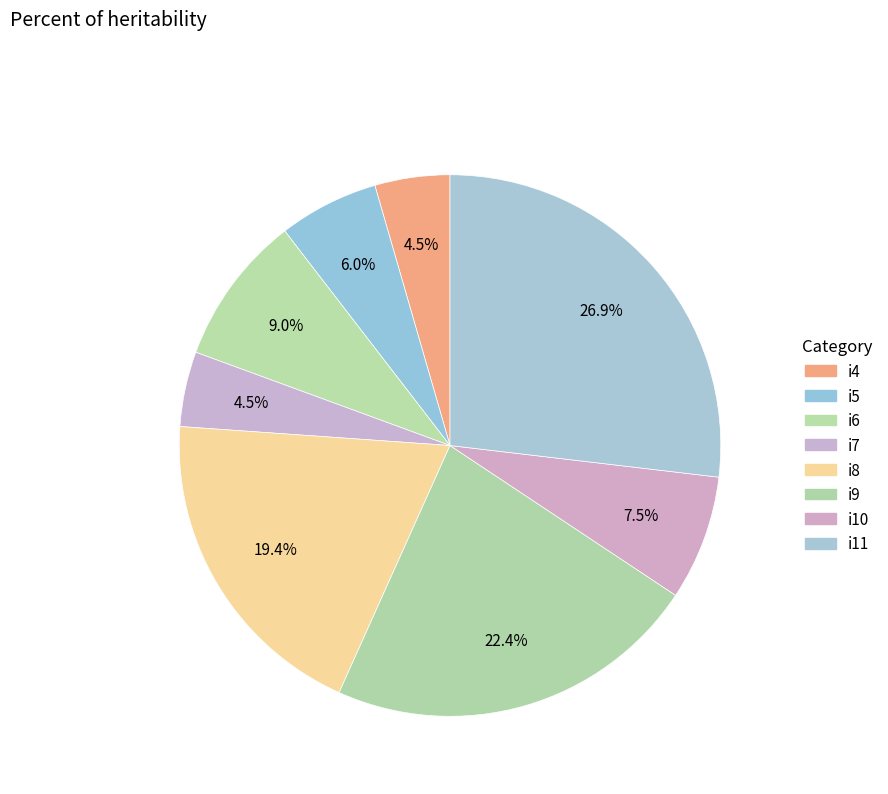

To the nearest percent, what is the average slice percentage?

12%